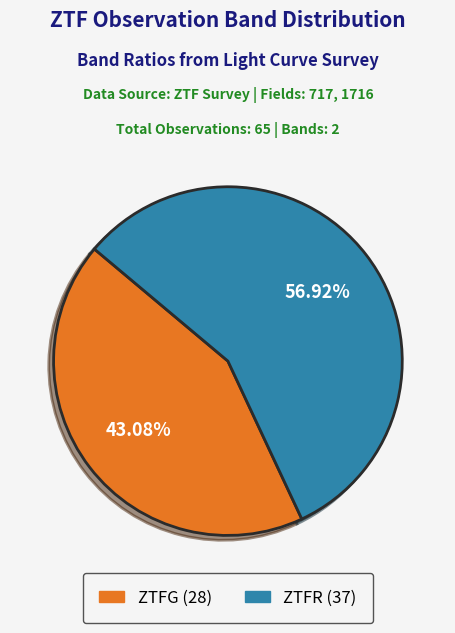

Does any single category account for the majority?

Yes